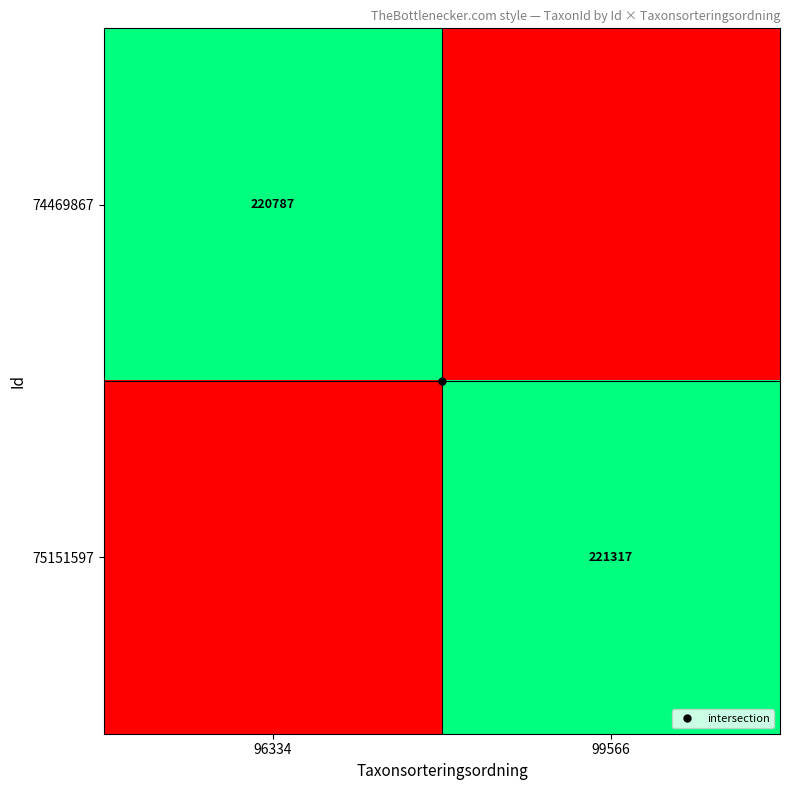

Rank the series by their average value, from lowest to highest.

74469867, 75151597